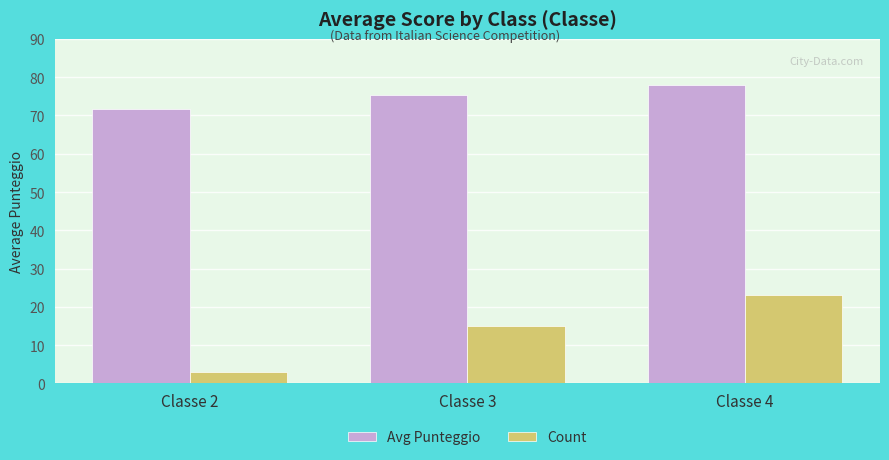

What is the difference between the maximum and minimum values in the Avg Punteggio series?

6.2